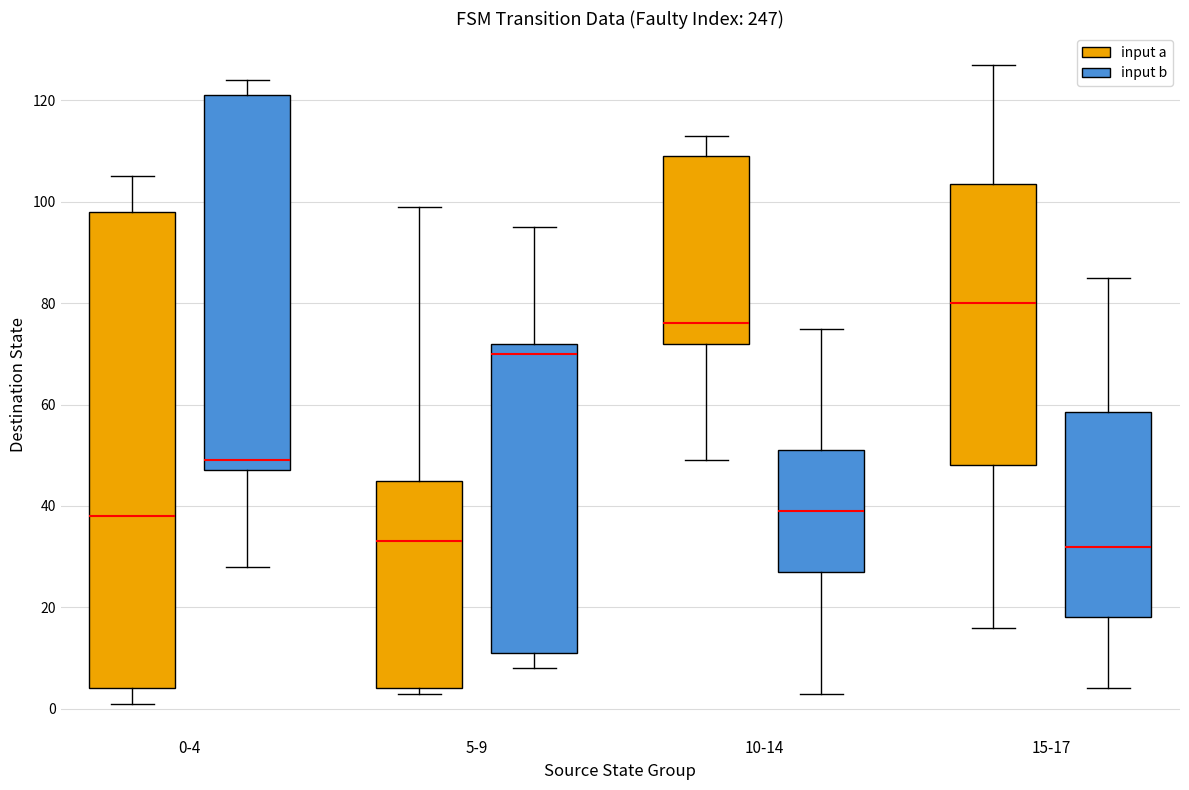

Reading left to right, read every box against the y-axis: the position of its median line, the range the box covers, and the ends of its whiskers. The values are not printed on the chart, so give them approximately, as read against the axis.

0-4 (input a): median 38, box 4 to 98, whiskers 2 to 106
0-4 (input b): median 50, box 48 to 122, whiskers 28 to 124
5-9 (input a): median 34, box 4 to 46, whiskers 4 (just below the box's lower edge) to 100
5-9 (input b): median 70, box 12 to 72, whiskers 8 to 96
10-14 (input a): median 76, box 72 to 110, whiskers 50 to 114
10-14 (input b): median 40, box 28 to 52, whiskers 4 to 76
15-17 (input a): median 80, box 48 to 104, whiskers 16 to 128
15-17 (input b): median 32, box 18 to 58, whiskers 4 to 86